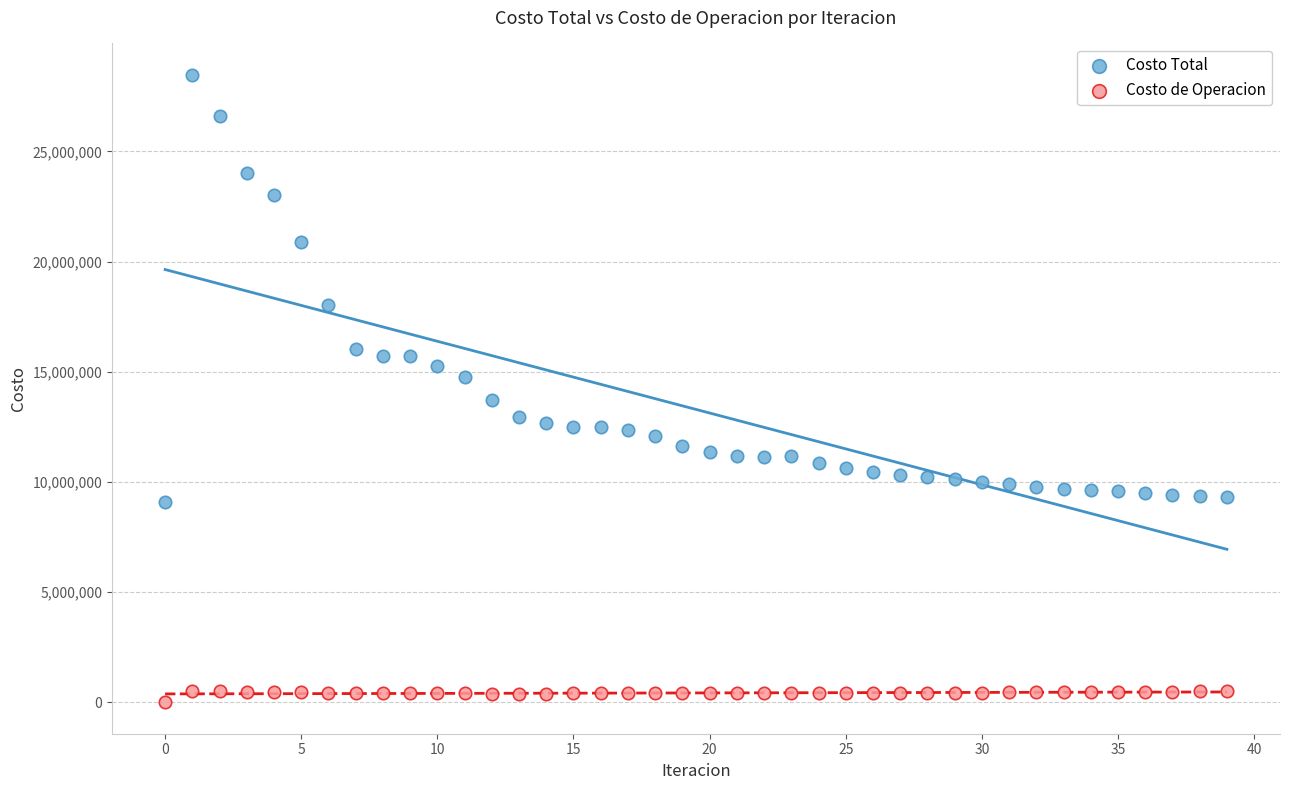

Which series contains the highest Y value?

Costo Total